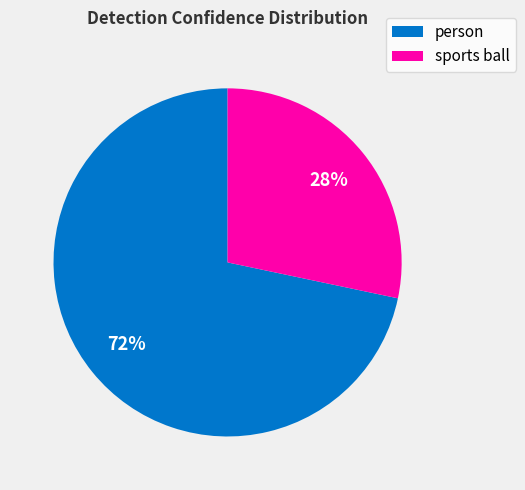

What is the majority slice?

person